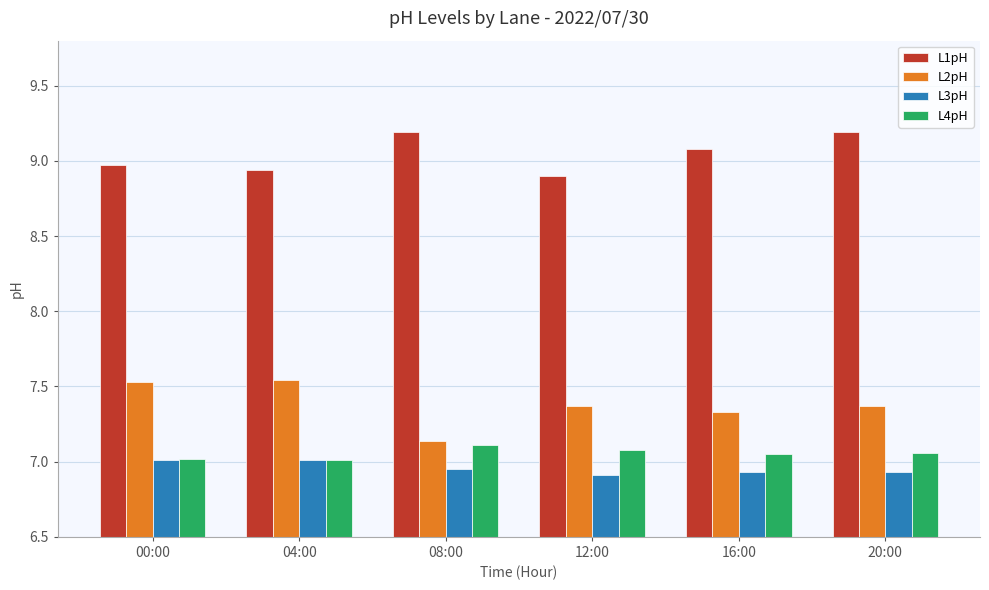

Is the value of L4pH at 04:00 greater than the value of L1pH at 00:00?

No